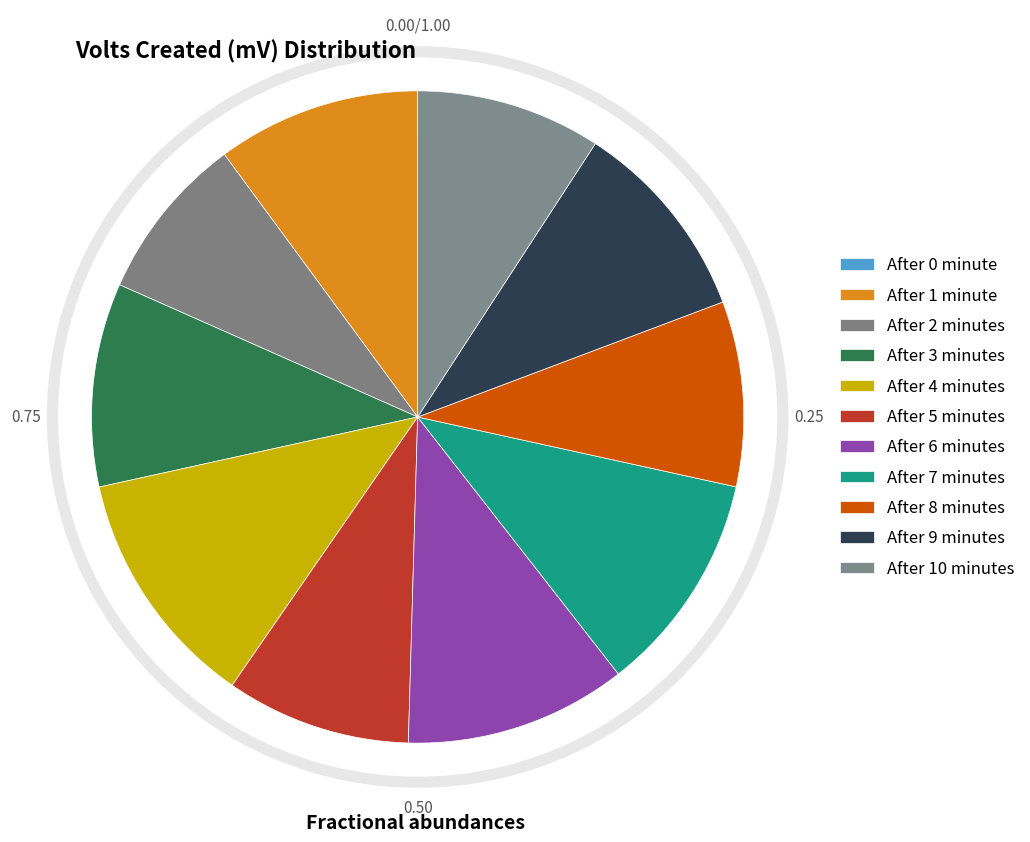

What portion of the pie excludes After 2 minutes?

91.7%